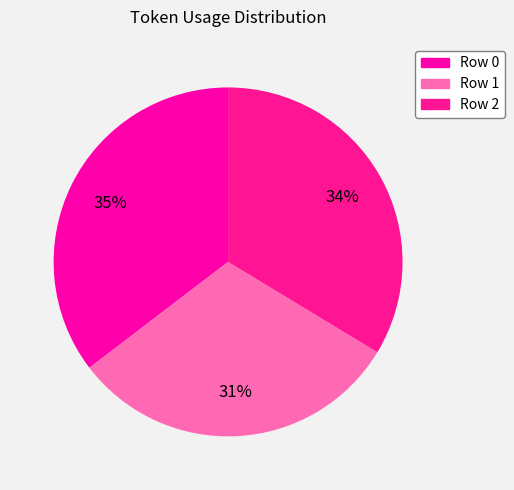

Rank the categories by value from highest to lowest.

Row 0, Row 2, Row 1